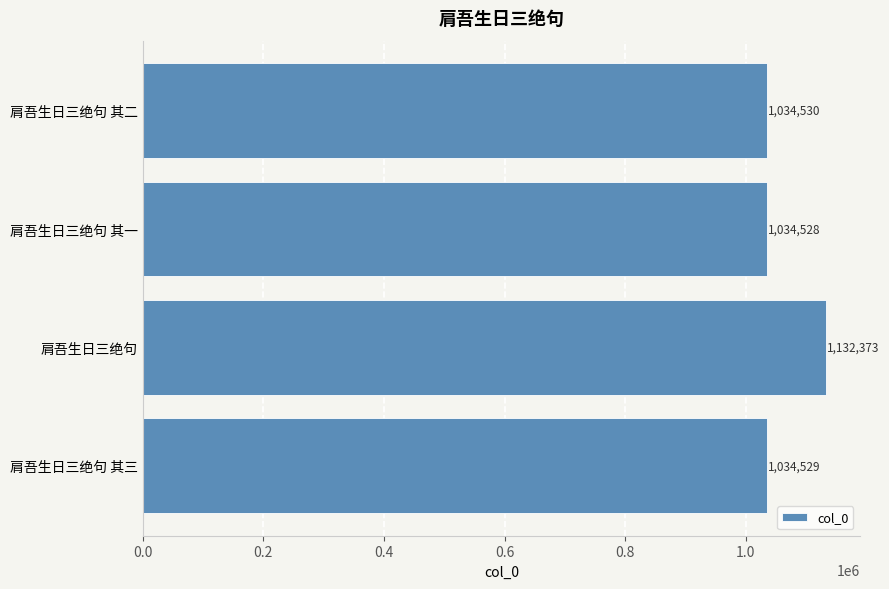

How many data points are less than 1034530?

2